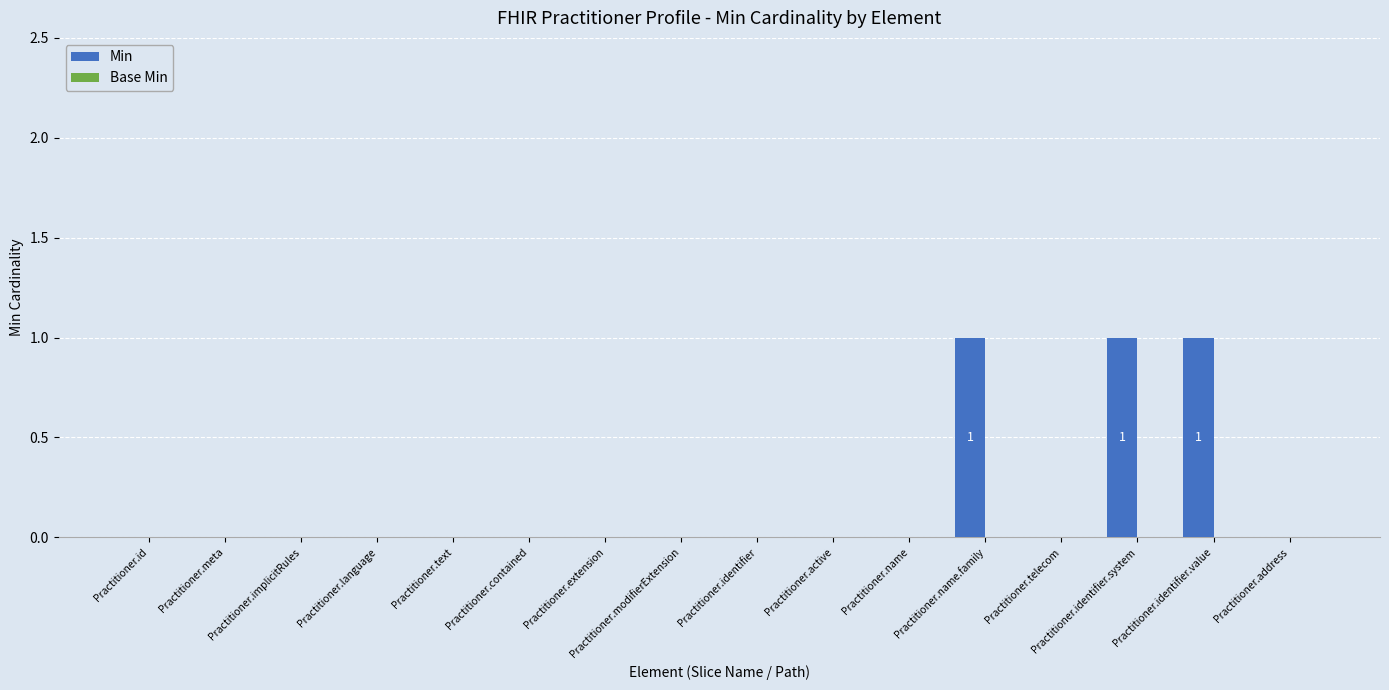

Between Practitioner.name.family and Practitioner.identifier, which is larger?

Practitioner.name.family